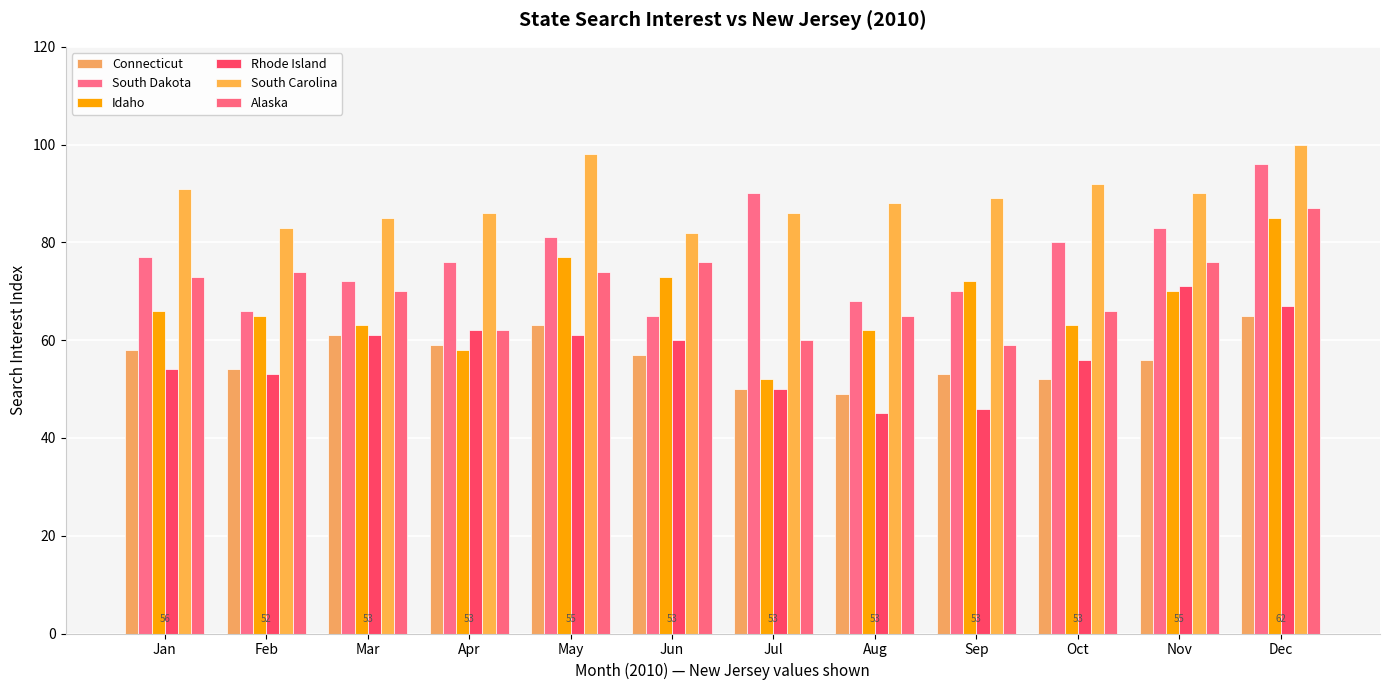

Reading right to left, what are all the values shown in this chart?

Connecticut: Dec=65	Nov=56	Oct=52	Sep=53	Aug=49	Jul=50	Jun=57	May=63	Apr=59	Mar=61	Feb=54	Jan=58
South Dakota: Dec=96	Nov=83	Oct=80	Sep=70	Aug=68	Jul=90	Jun=65	May=81	Apr=76	Mar=72	Feb=66	Jan=77
Idaho: Dec=85	Nov=70	Oct=63	Sep=72	Aug=62	Jul=52	Jun=73	May=77	Apr=58	Mar=63	Feb=65	Jan=66
Rhode Island: Dec=67	Nov=71	Oct=56	Sep=46	Aug=45	Jul=50	Jun=60	May=61	Apr=62	Mar=61	Feb=53	Jan=54
South Carolina: Dec=100	Nov=90	Oct=92	Sep=89	Aug=88	Jul=86	Jun=82	May=98	Apr=86	Mar=85	Feb=83	Jan=91
Alaska: Dec=87	Nov=76	Oct=66	Sep=59	Aug=65	Jul=60	Jun=76	May=74	Apr=62	Mar=70	Feb=74	Jan=73